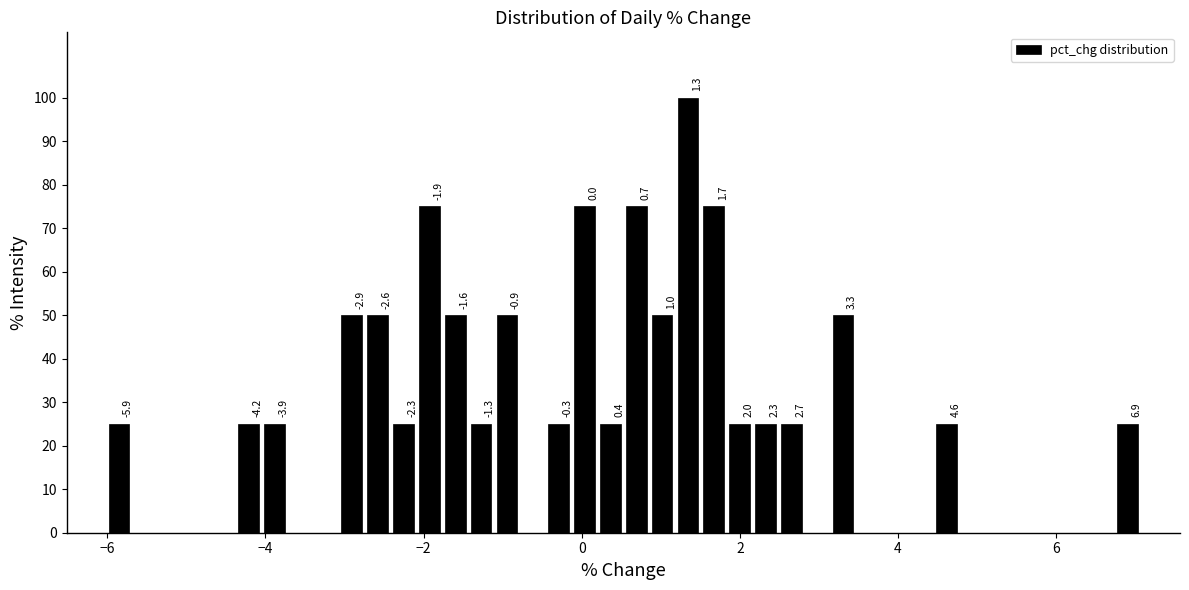

Read against the x-axis, roughly where is the centre of the tallest bar?

1.4